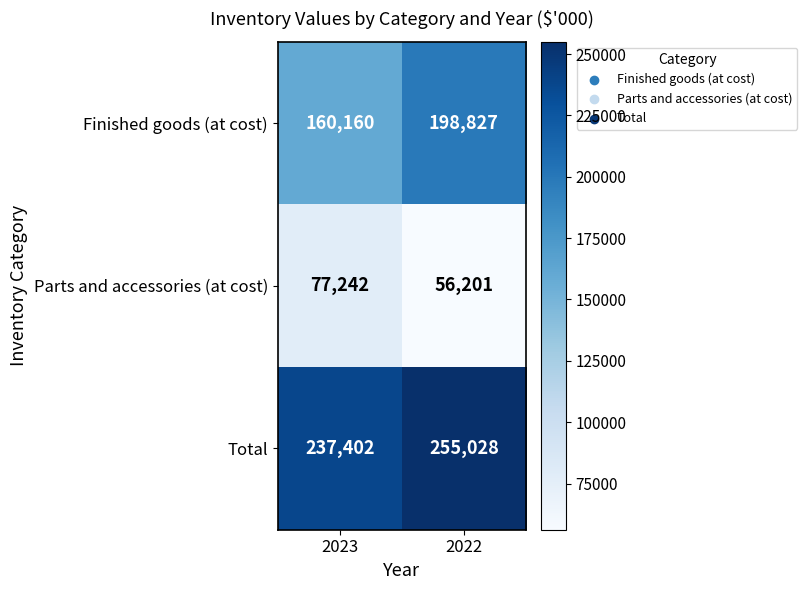

Reading left to right, what are all the values shown in this chart?

Finished goods (at cost): 160160	198827
Parts and accessories (at cost): 77242	56201
Total: 237402	255028